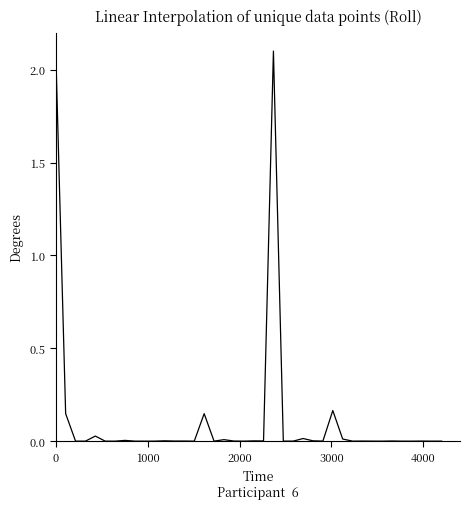

What is the greatest value displayed?

2.1